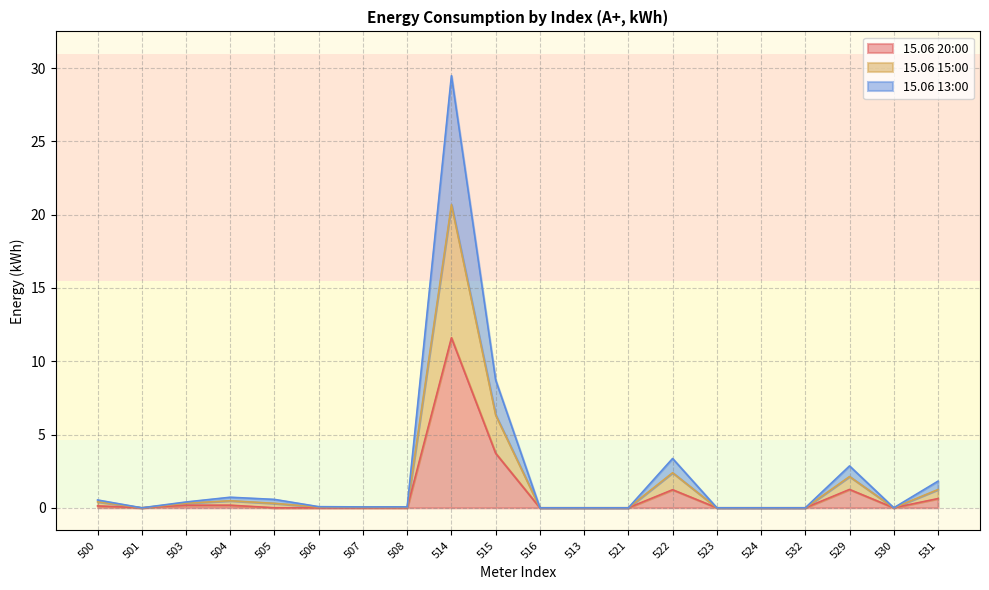

Is it true that 15.06 13:00 equals 9.5 at 513?

False